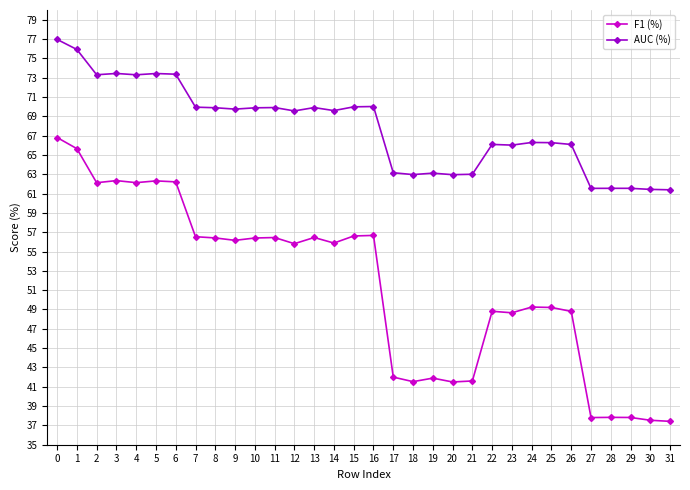

What is the lowest value of the AUC (%) series?

61.4